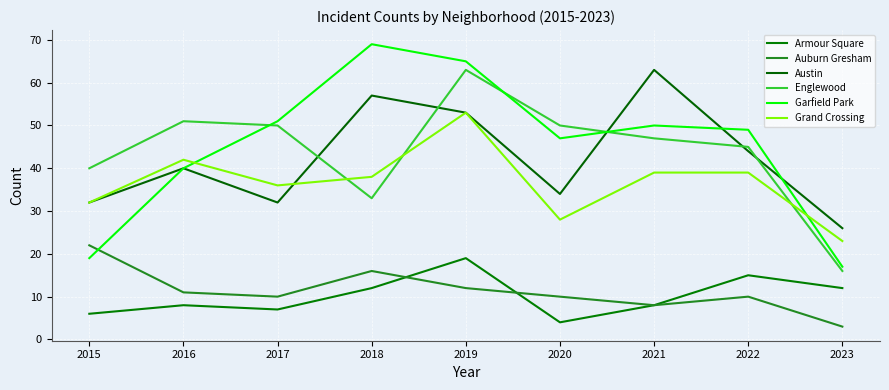

Does the chart have visible grid lines?

Yes